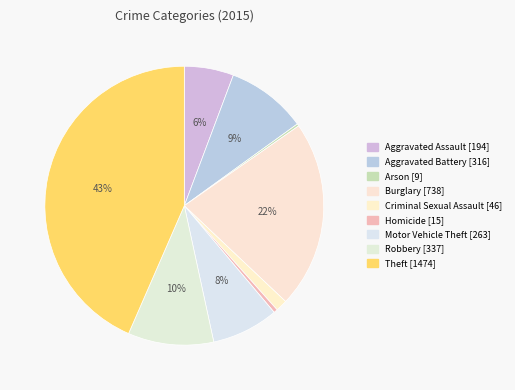

What is the smallest slice in the pie chart?

Arson